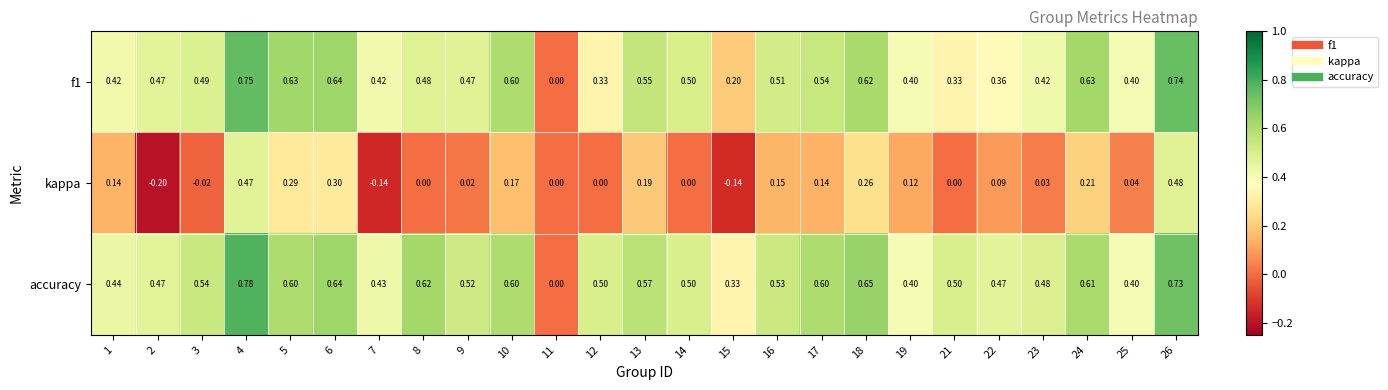

Is the value of f1 at 3 greater than the value of accuracy at 26?

No